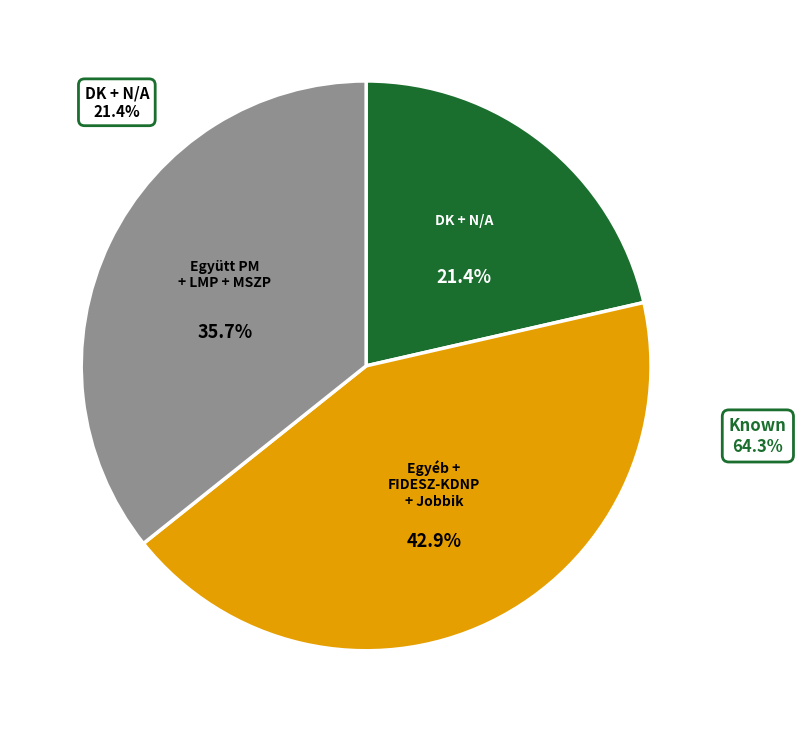

Which has a higher value, Együtt PM + LMP + MSZP or Egyéb + FIDESZ-KDNP + Jobbik?

Egyéb + FIDESZ-KDNP + Jobbik